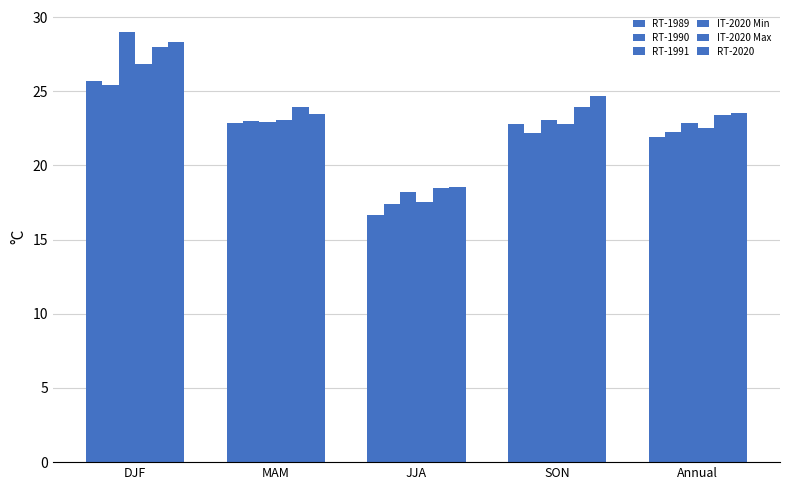

How many values in the RT-1991 series exceed 22?

4